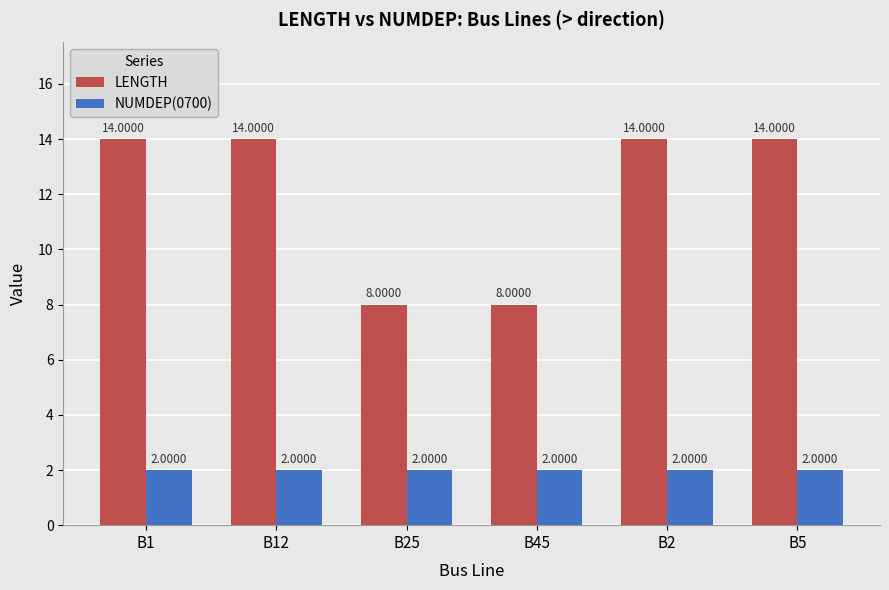

How many bars are there in total?

12